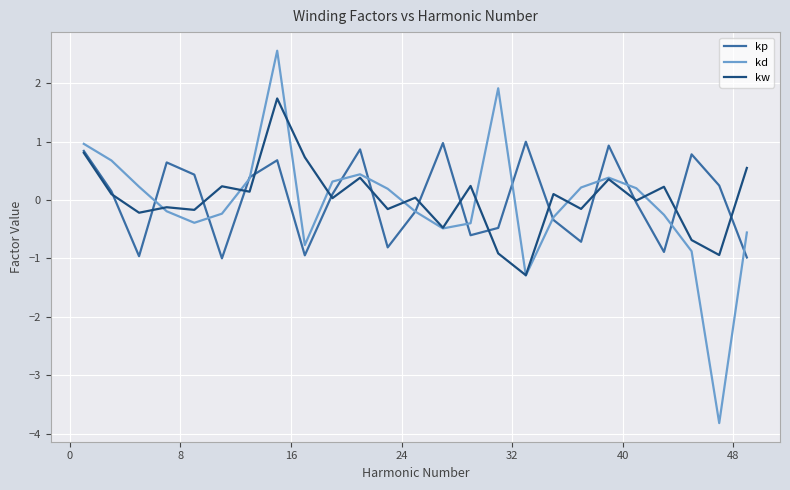

What is the minimum value for kw?

-1.3